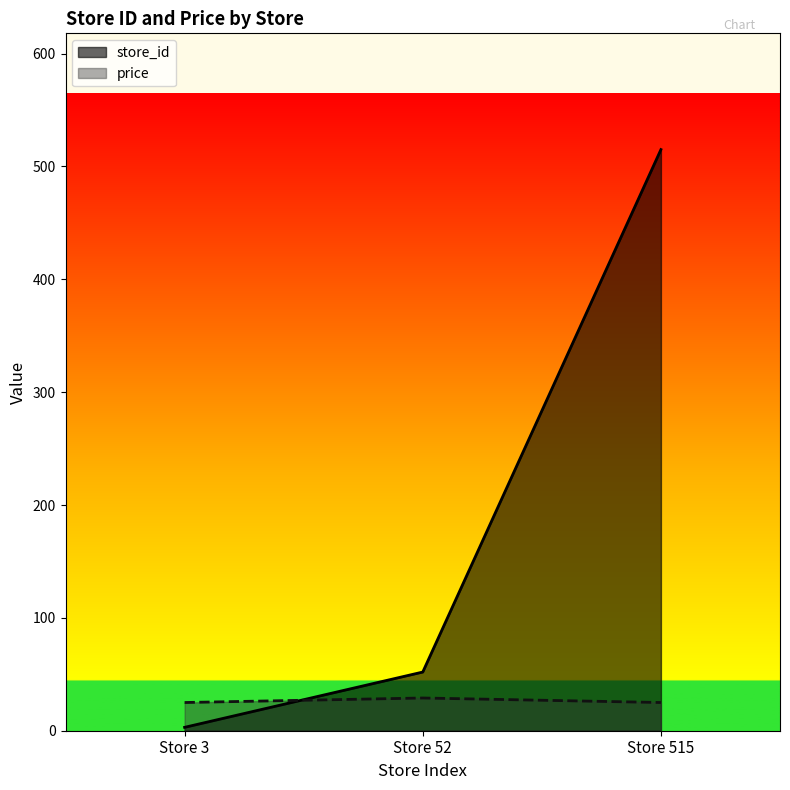

What is the value of the price point at the 2nd from the left?

29